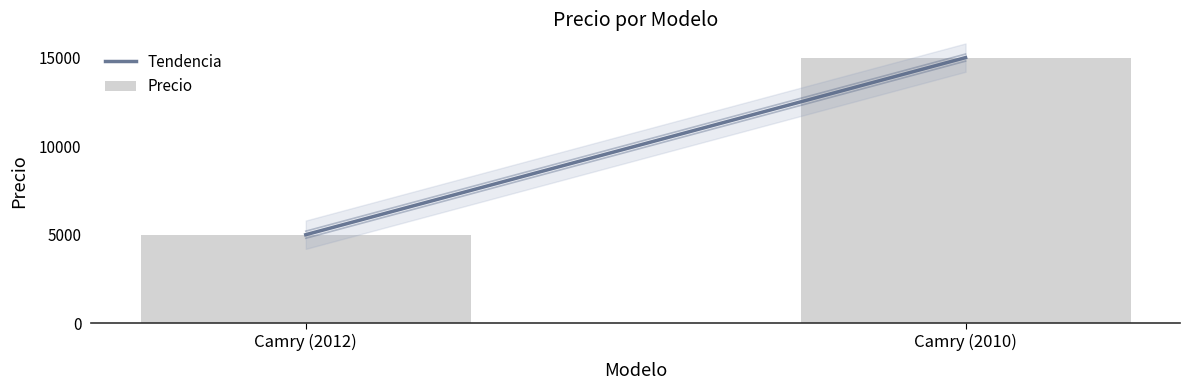

How many values are between 5000 and 15000?

2